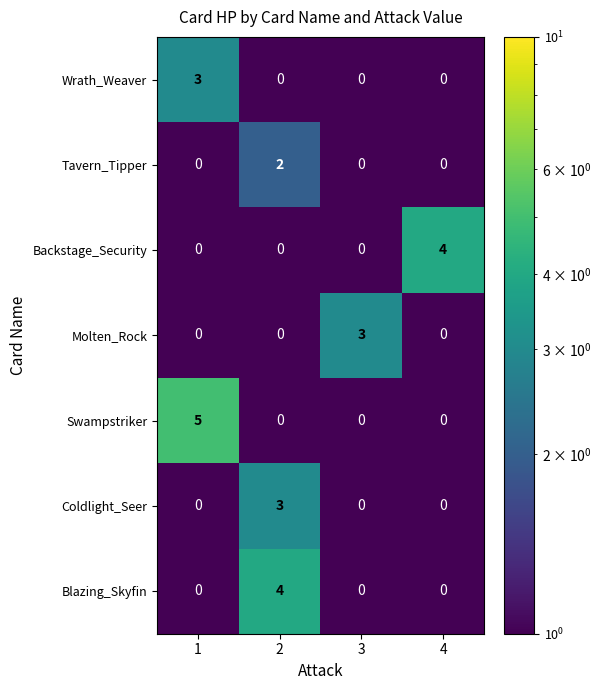

What is the minimum value shown in the chart?

0